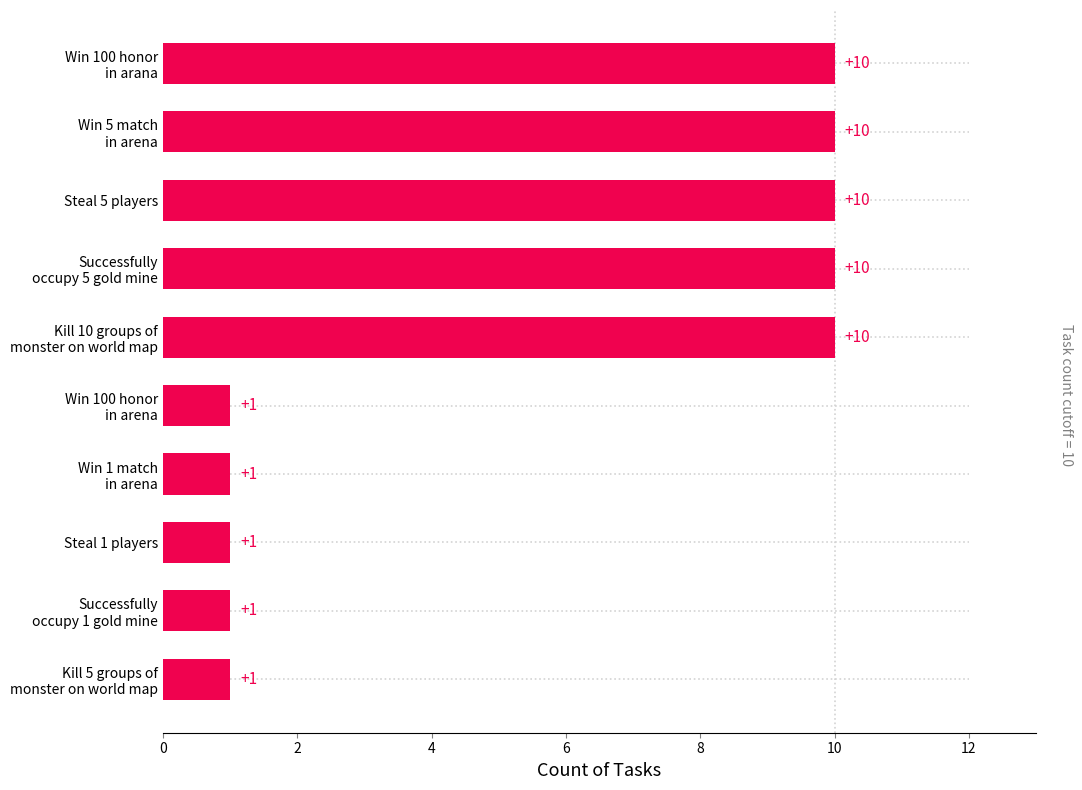

What is the minimum value shown in the chart?

1